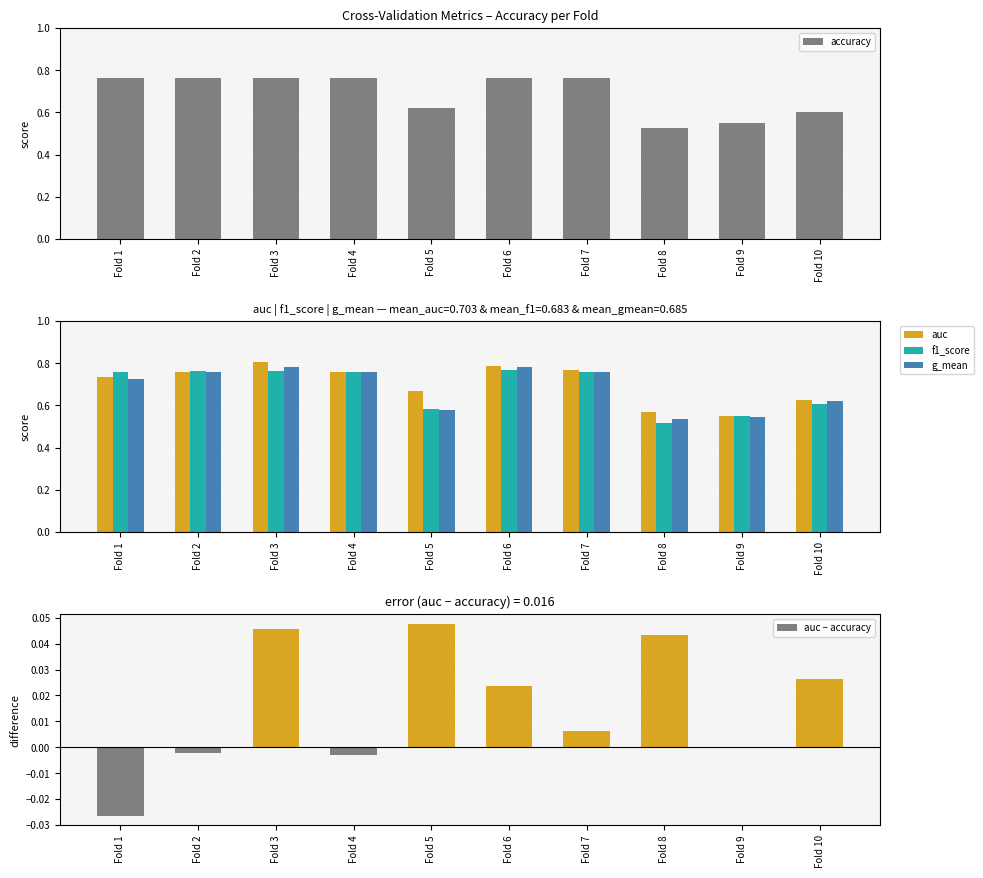

What is the lowest value of the g_mean series?

0.5